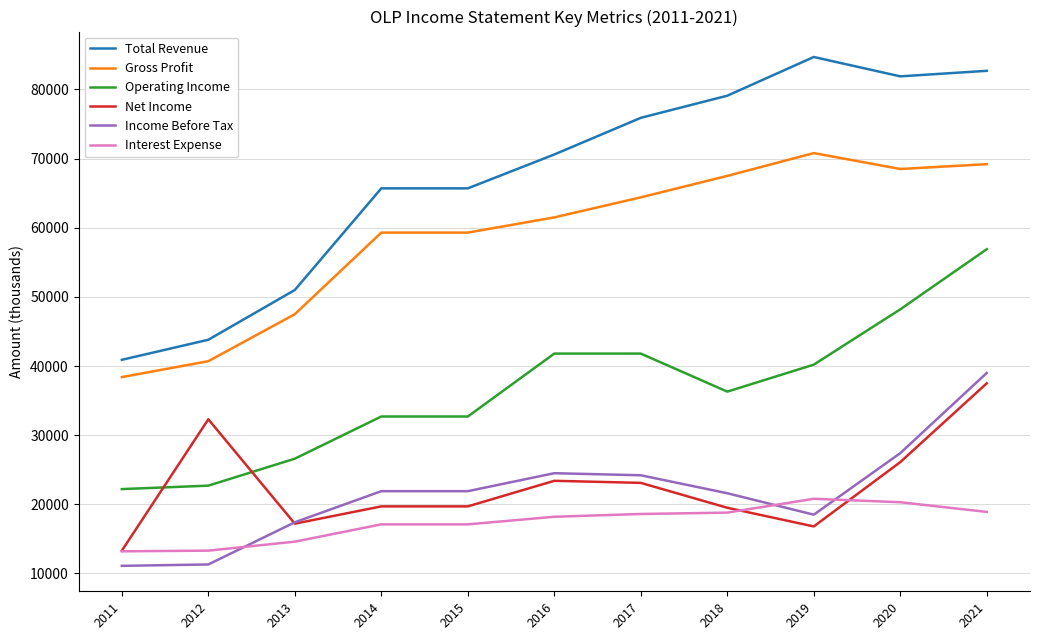

What is the sum of the Income Before Tax values at 2016 and 2018?

46100